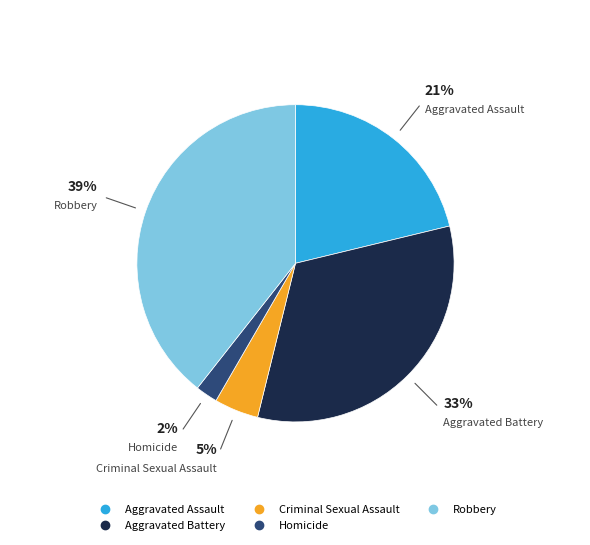

Is the sum of Criminal Sexual Assault and Homicide greater than half?

No